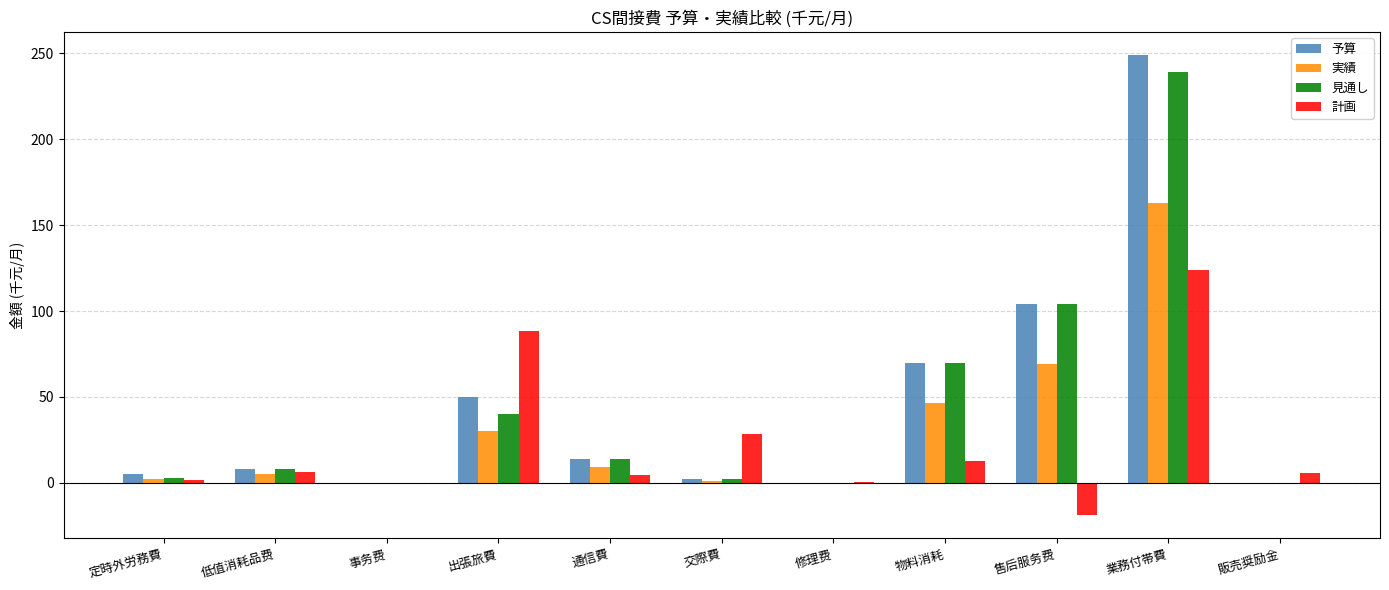

At which label does 実績 first exceed 5?

低值消耗品费